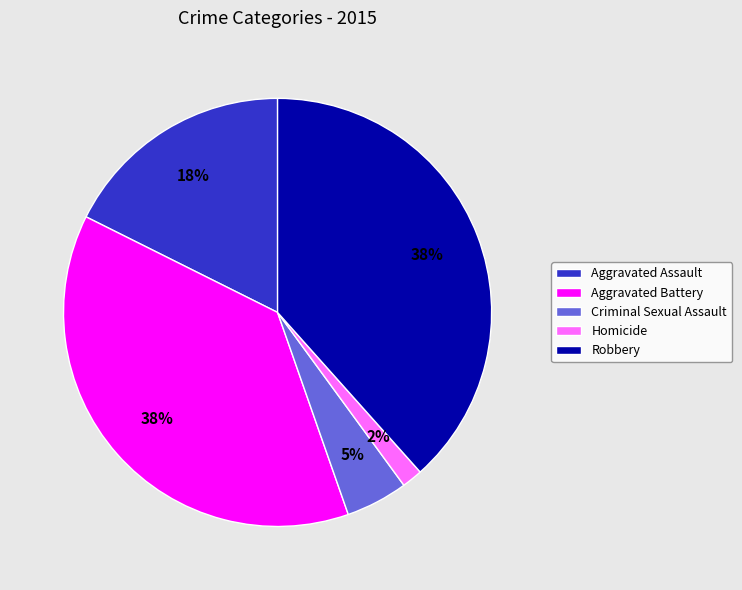

Do Aggravated Battery and Homicide together represent more than half of the pie?

No